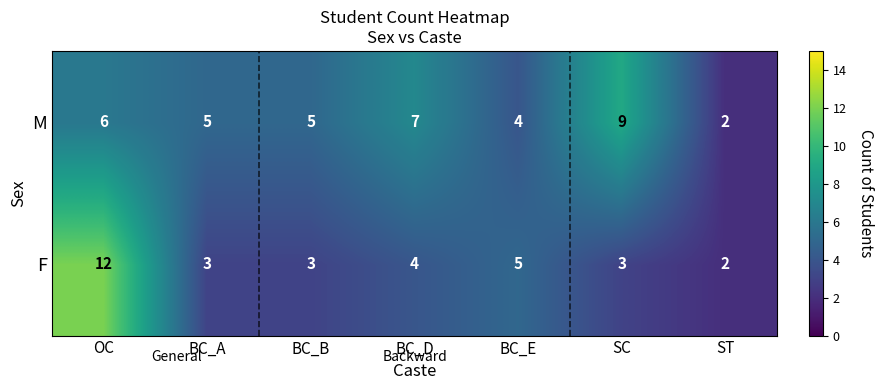

True or false: F has a value of 1 at ST.

False